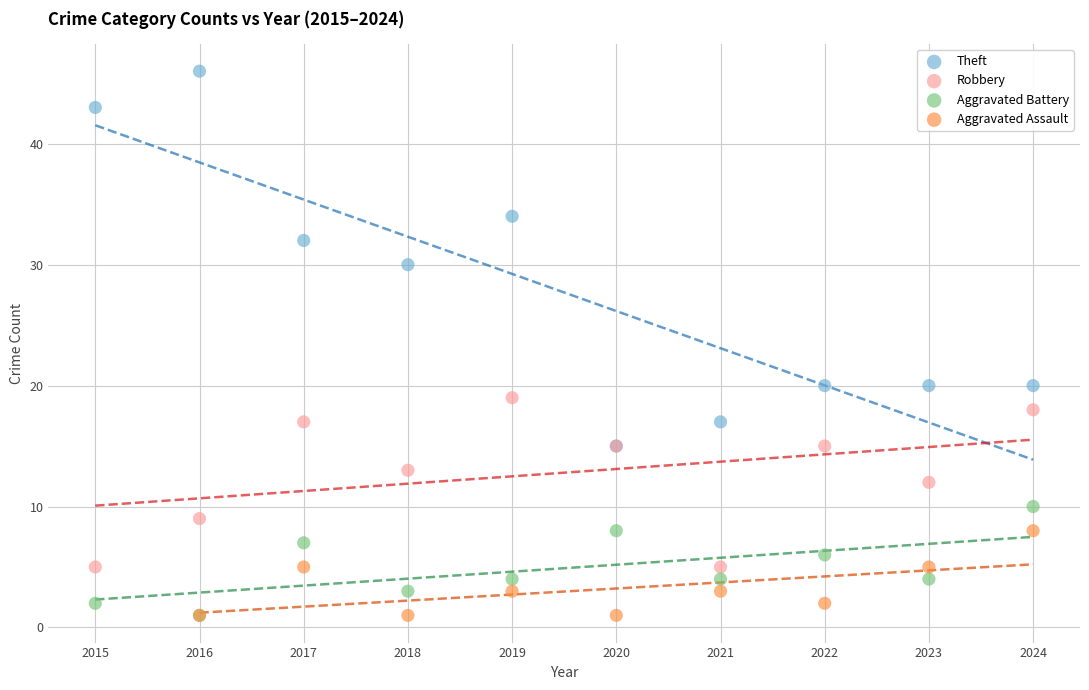

Which series contains the highest Y value?

Theft